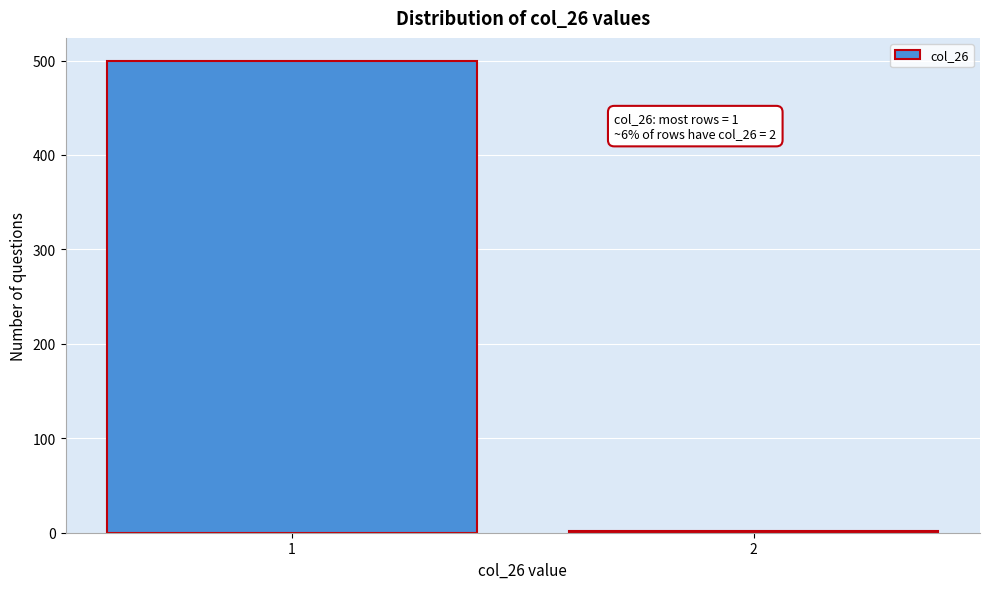

Reading right to left, list all the values displayed in this chart.

2=2	1=499